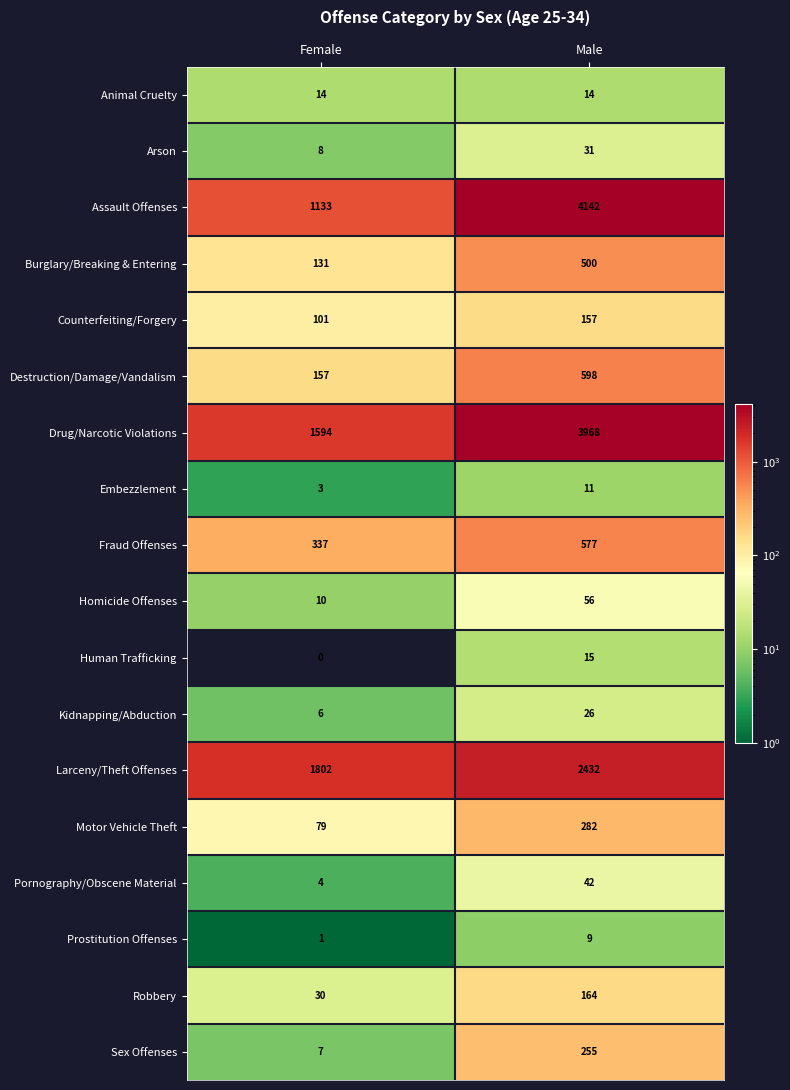

Which series has the largest total across all categories?

Drug/Narcotic Violations